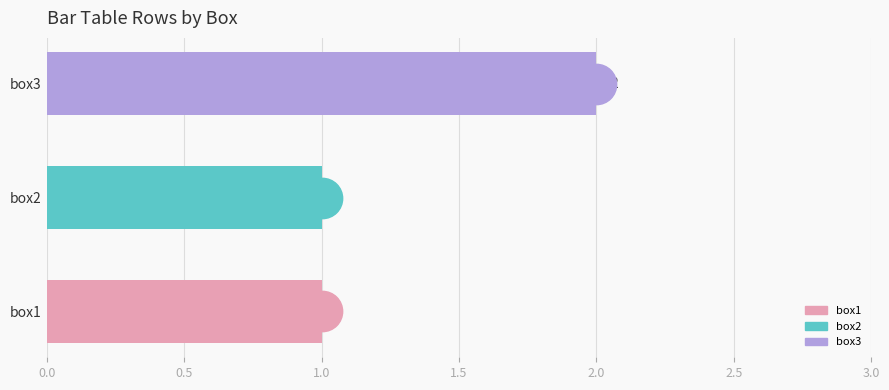

What is the change in value from box1 to box3?

+1